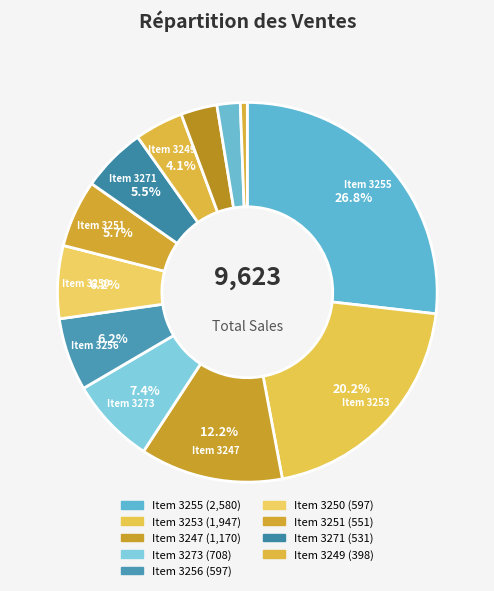

To the nearest percent, what is the average slice percentage?

8%